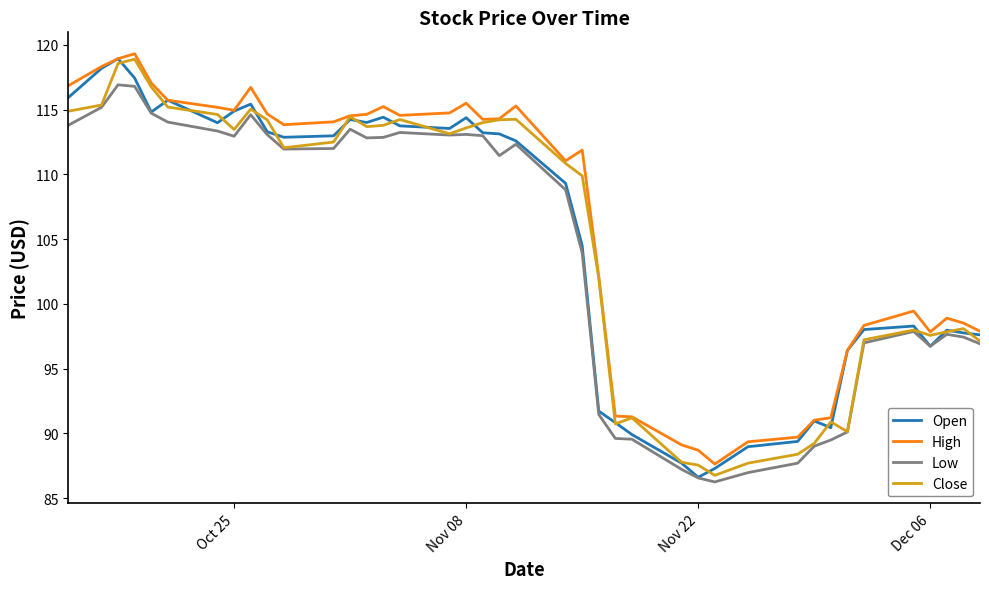

Does the chart display data point markers on the line(s)?

No